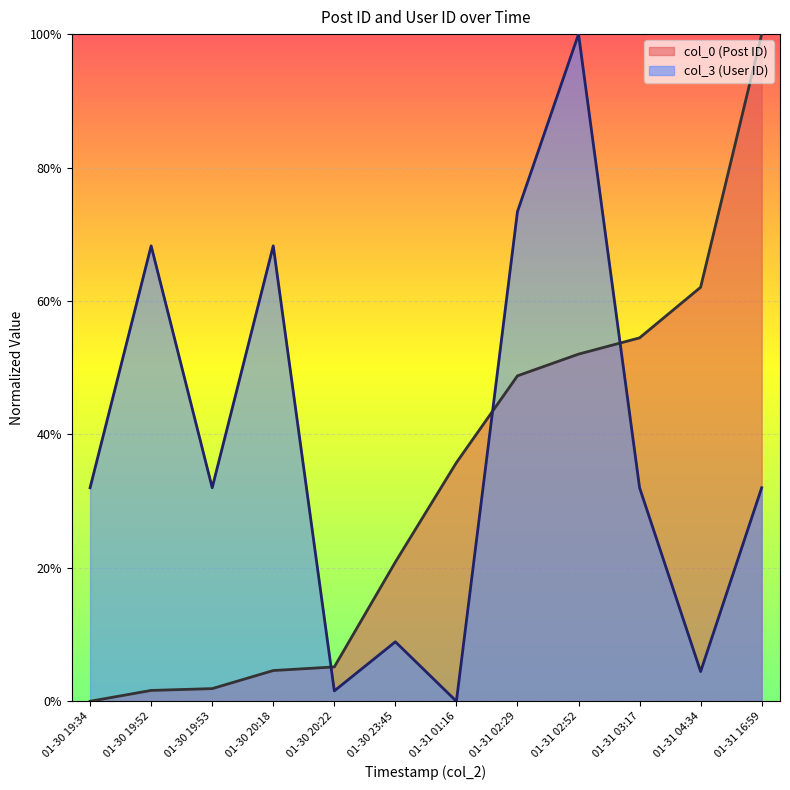

What is the sum of all col_3 values?

4.5